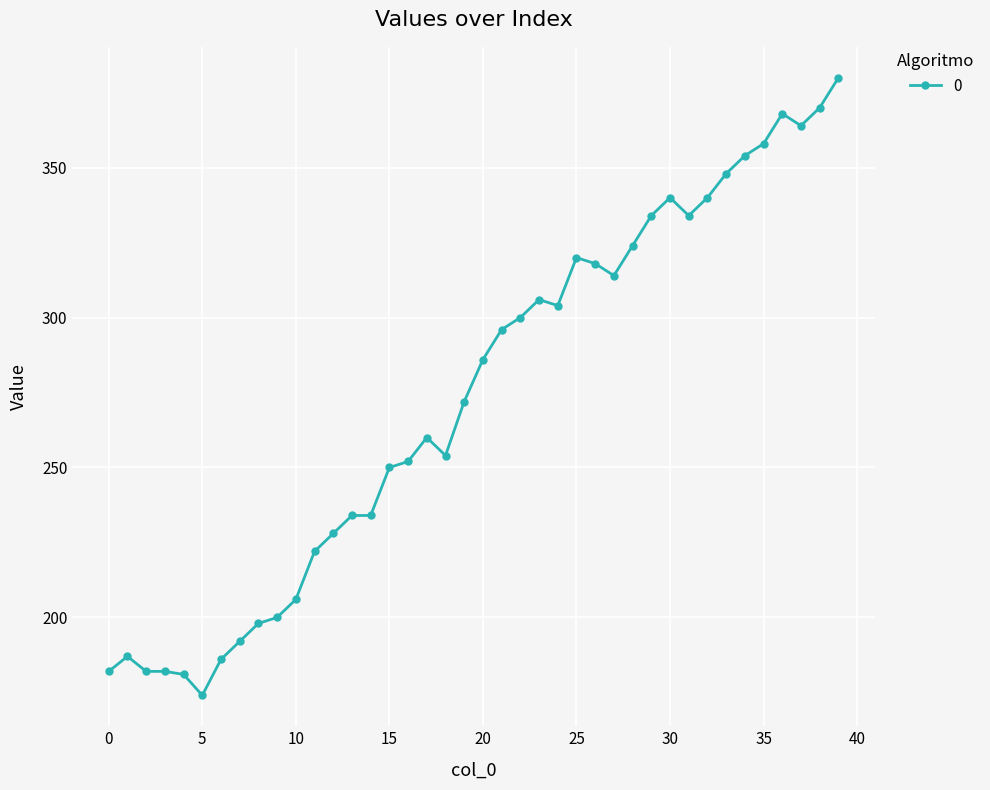

True or false: there are more than 0 points higher than both neighbors.

True